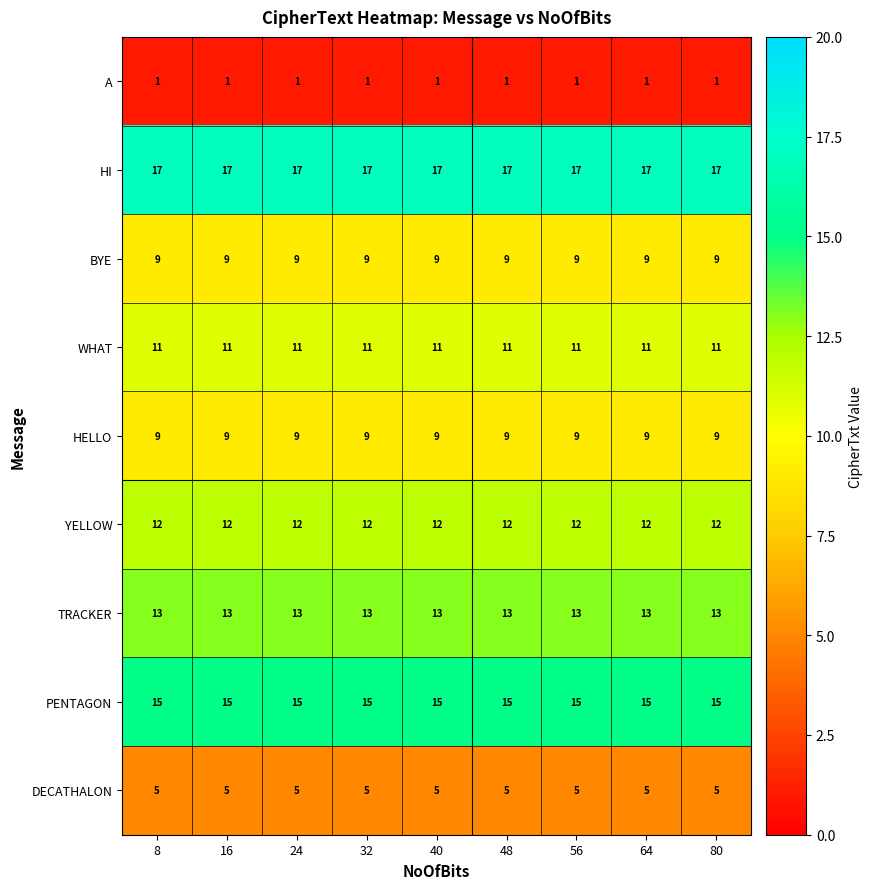

Read the HI value at 8.

17